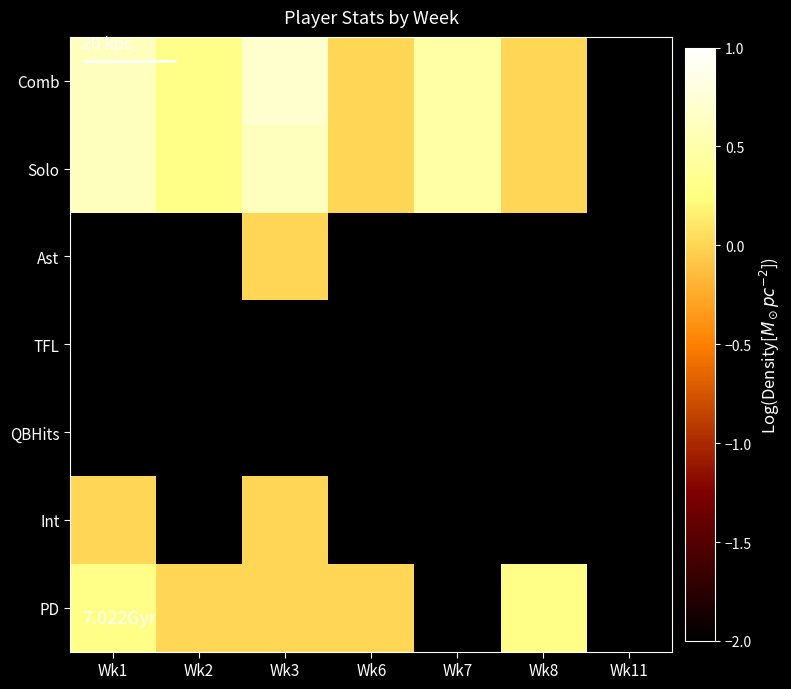

At Wk8, list the series in order from smallest to largest.

Ast, TFL, QBHits, Int, Comb, Solo, PD